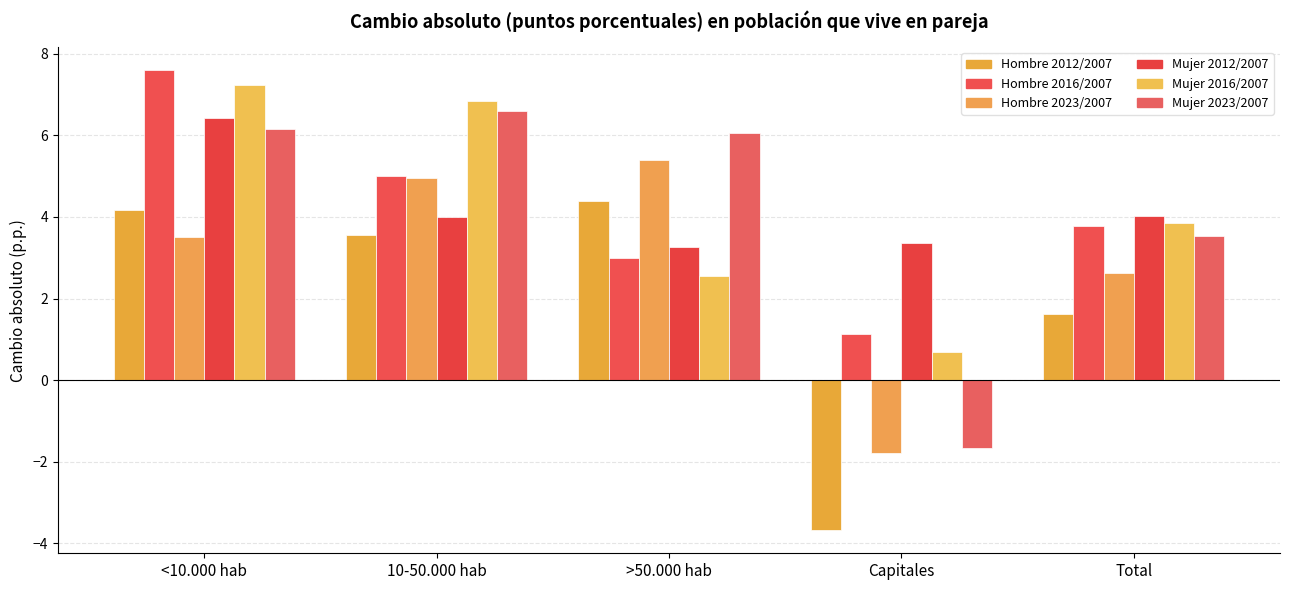

What is the sum of the Hombre 2016/2007 values at Total and 10-50.000 hab?

8.8